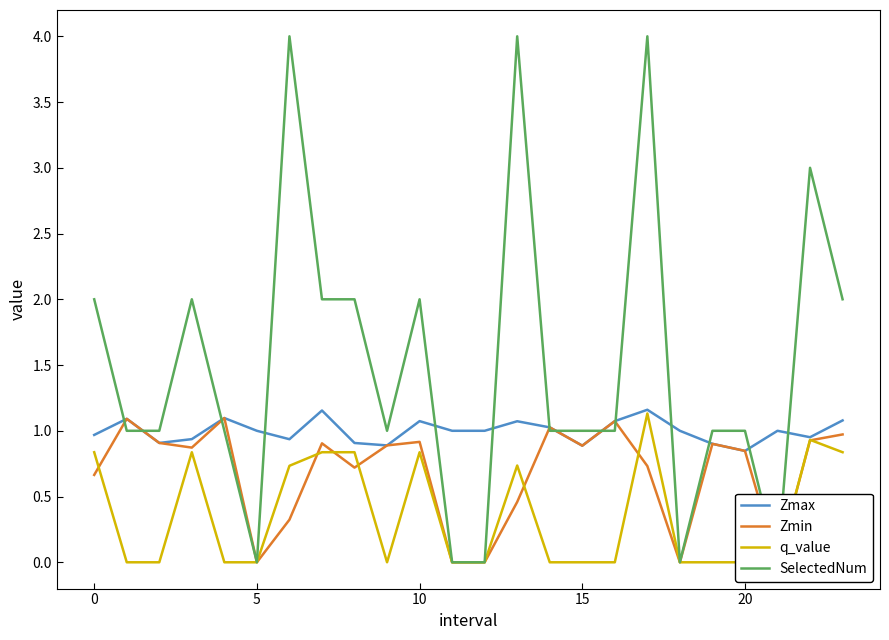

Which series ends up on top after the final intersection of Zmin and q_value?

Zmin